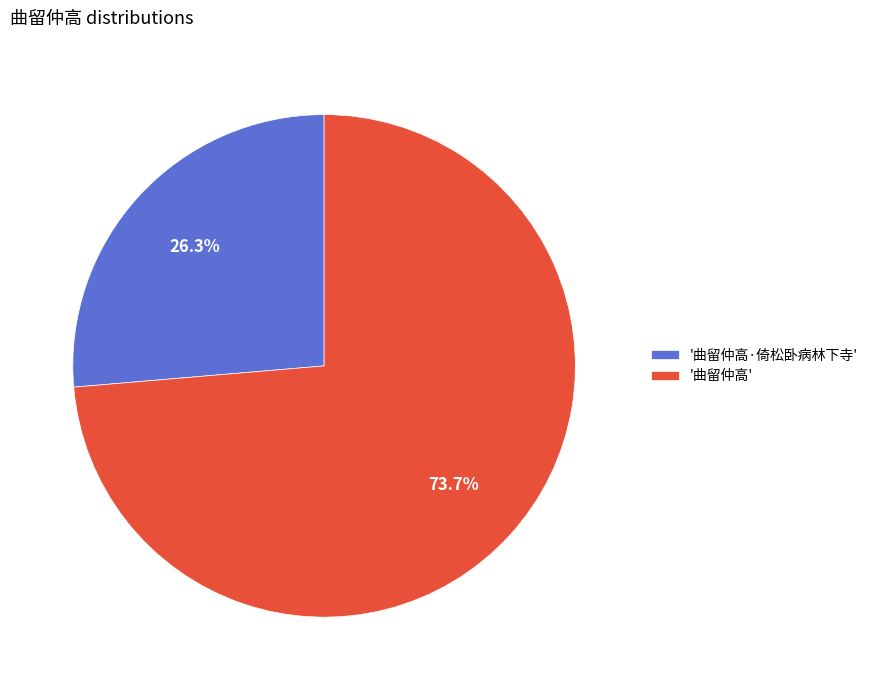

Rank the categories by value from lowest to highest.

'曲留仲高·倚松卧病林下寺', '曲留仲高'